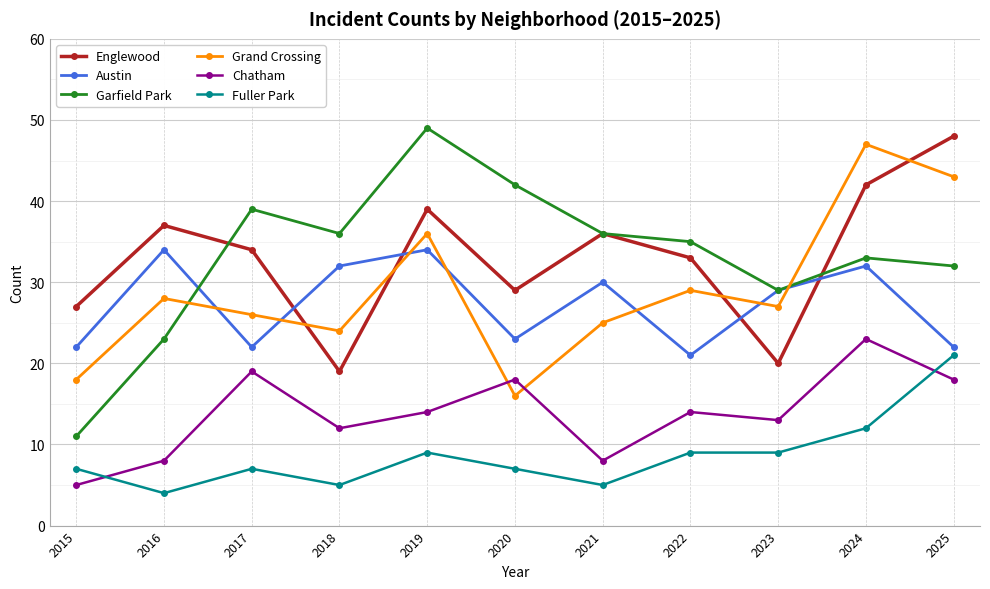

What is the minimum value shown in the chart?

4